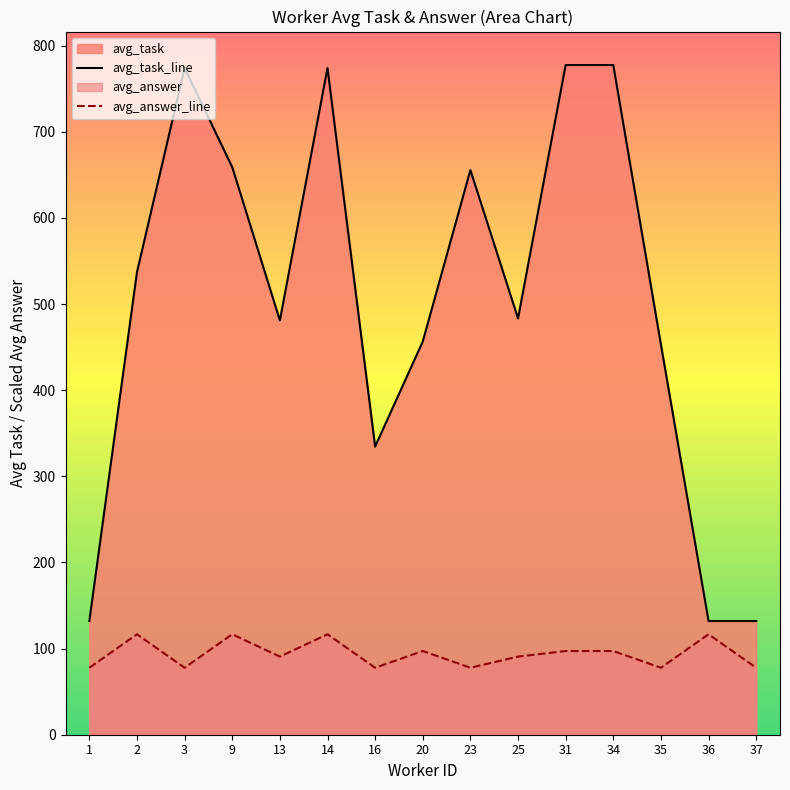

At which category does avg_task_line reach its first local valley?

13